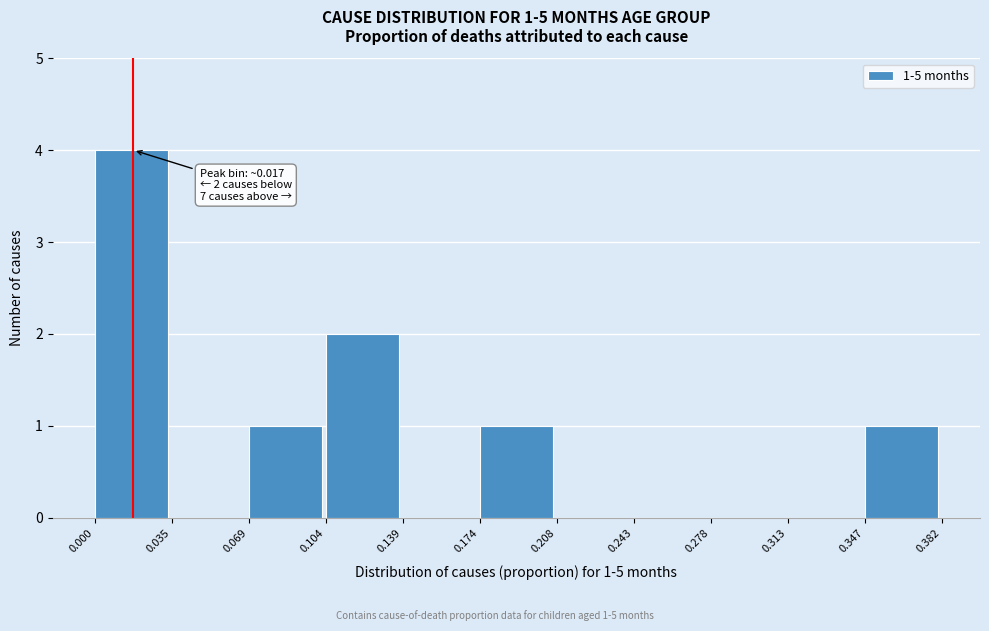

Which range on the x-axis has the tallest bar?

0.000 to 0.035